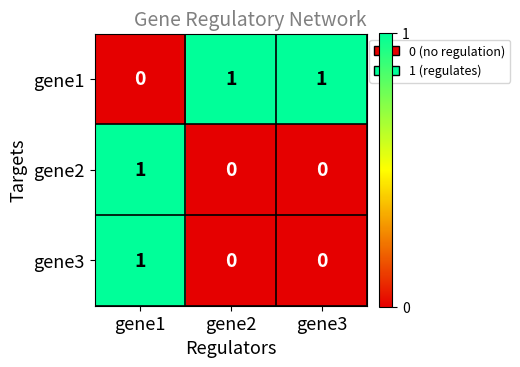

The gene2 series shows -1 at gene2. True or false?

False